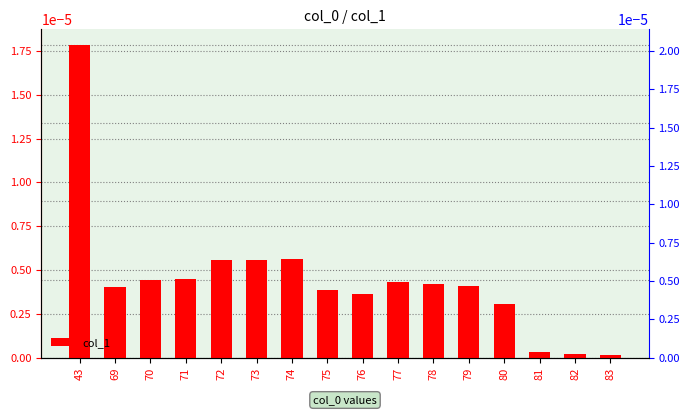

At which category does the chart reach its minimum across all series?

83